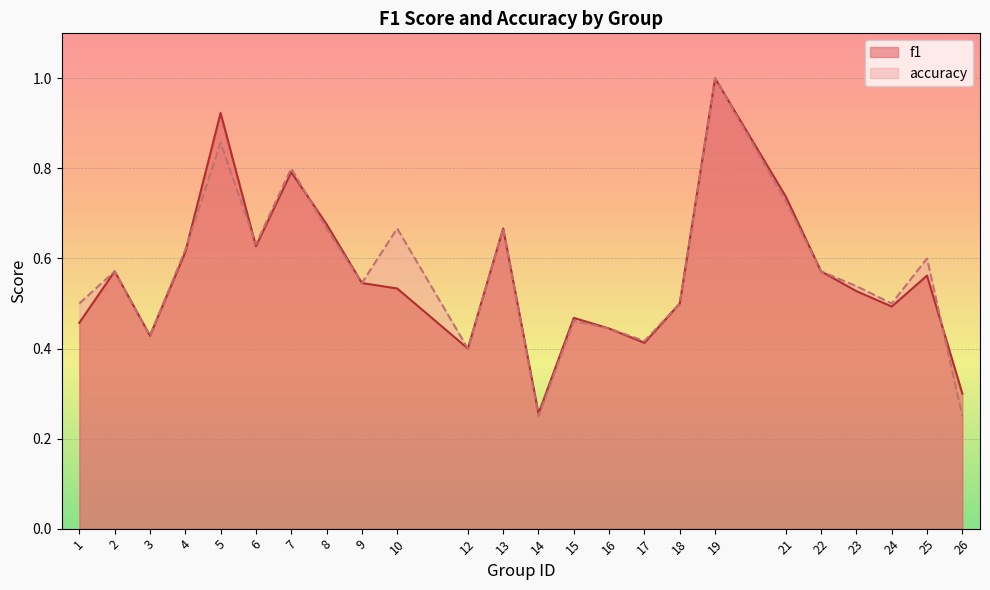

List the series in order of their peak value, highest first.

f1, accuracy